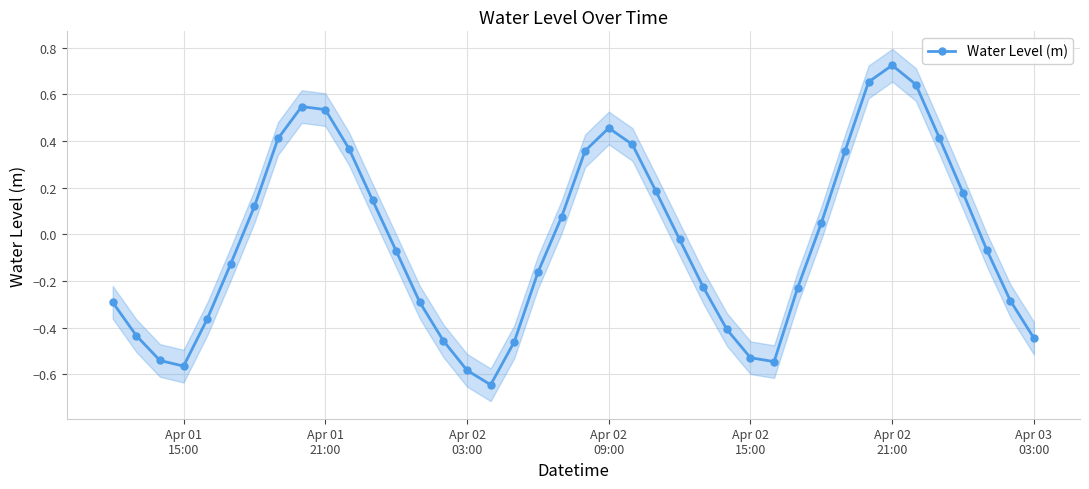

In Water Level (m), how many points are higher than both neighbors (excluding endpoints)?

3